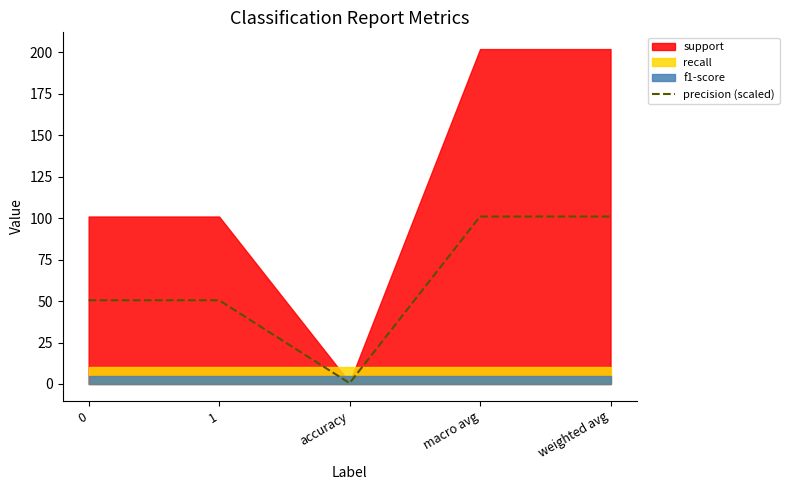

The chart shows a value of 0.5 at accuracy. True or false?

True